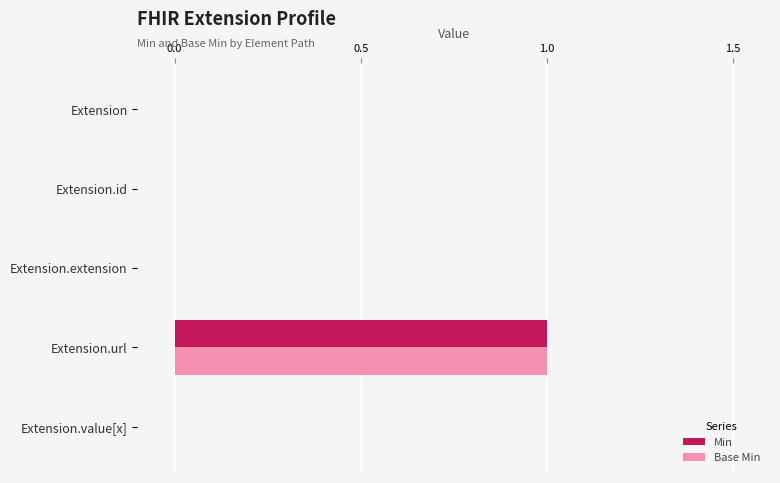

True or false: Base Min has a value of 0 at Extension.value[x].

True